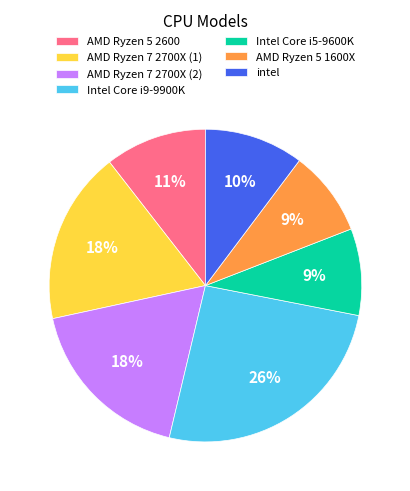

The AMD Ryzen 7 2700X (1) slice represents 8% of the pie. True or false?

False